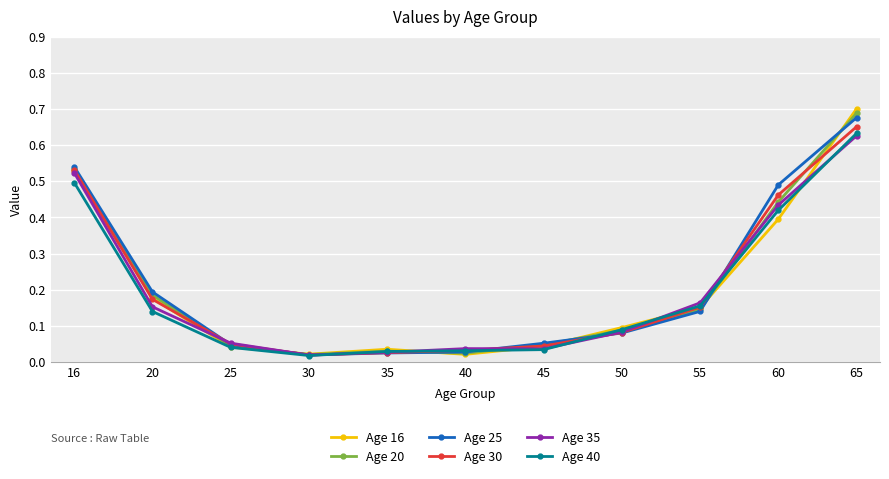

Does the chart have visible grid lines?

Yes